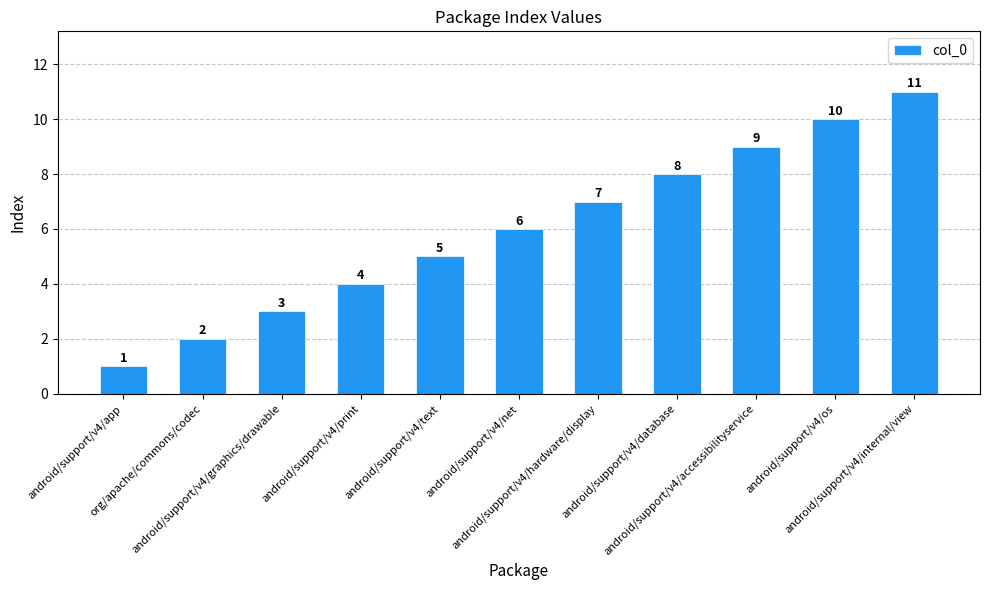

Between android/support/v4/net and android/support/v4/internal/view, which is larger?

android/support/v4/internal/view